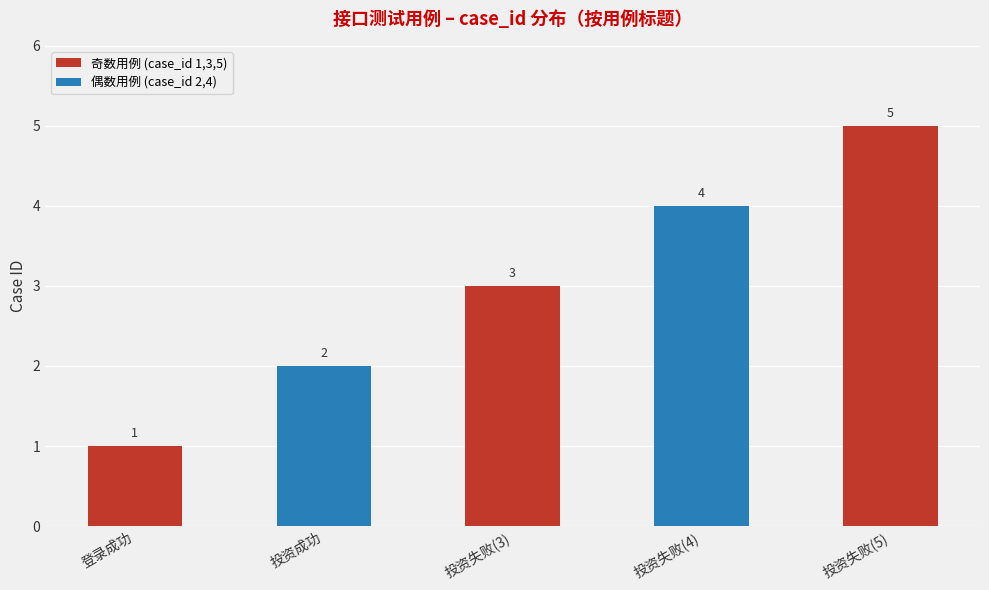

Between 投资失败(3) and 登录成功, which is larger?

投资失败(3)